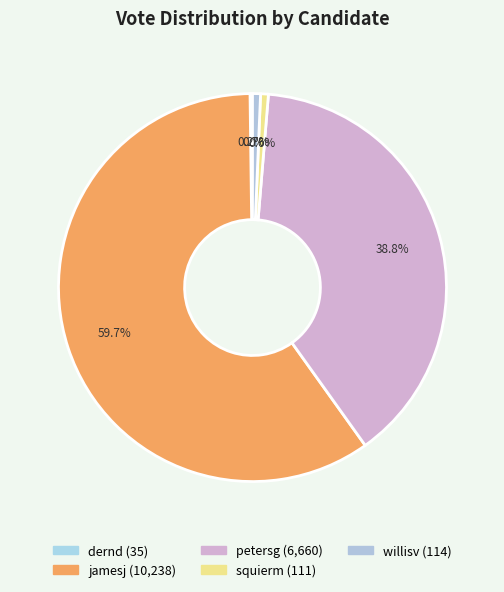

Which slice is the largest?

jamesj